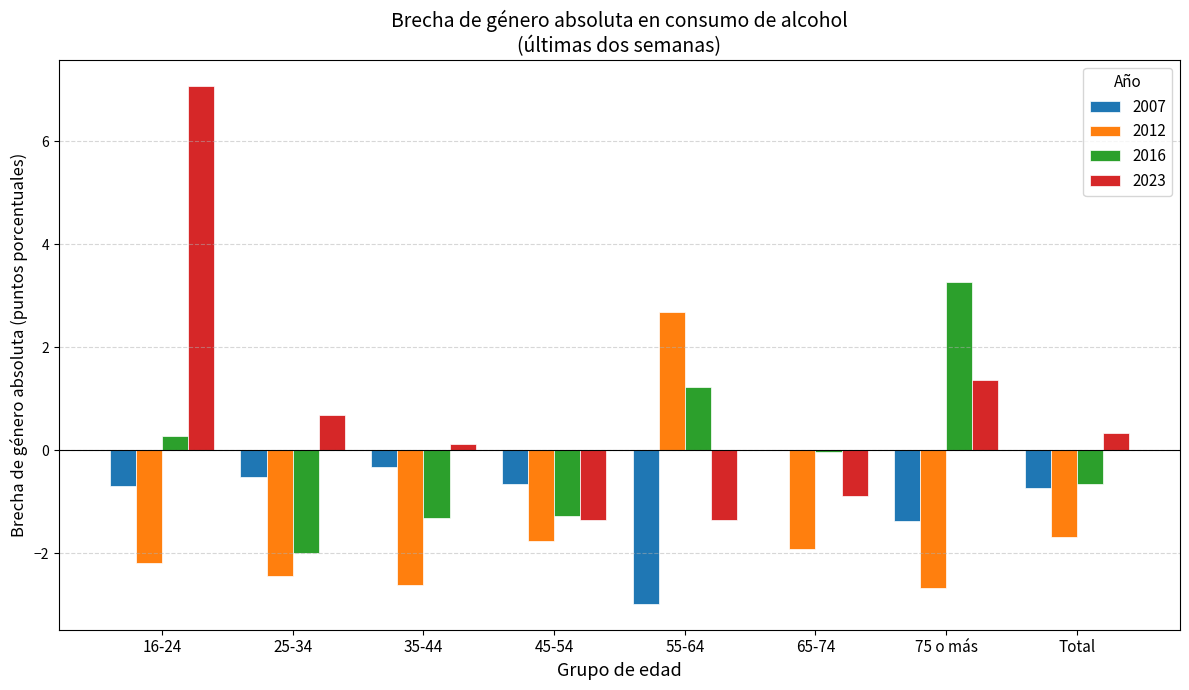

Between 45-54 and Total, which series saw the biggest shift?

2023